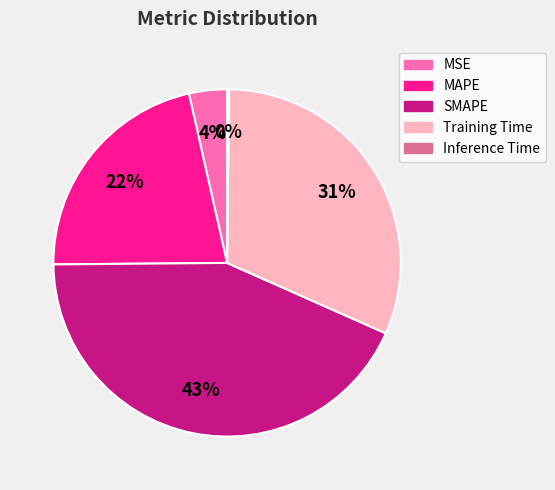

Do MAPE and Training Time together represent more than half of the pie?

Yes